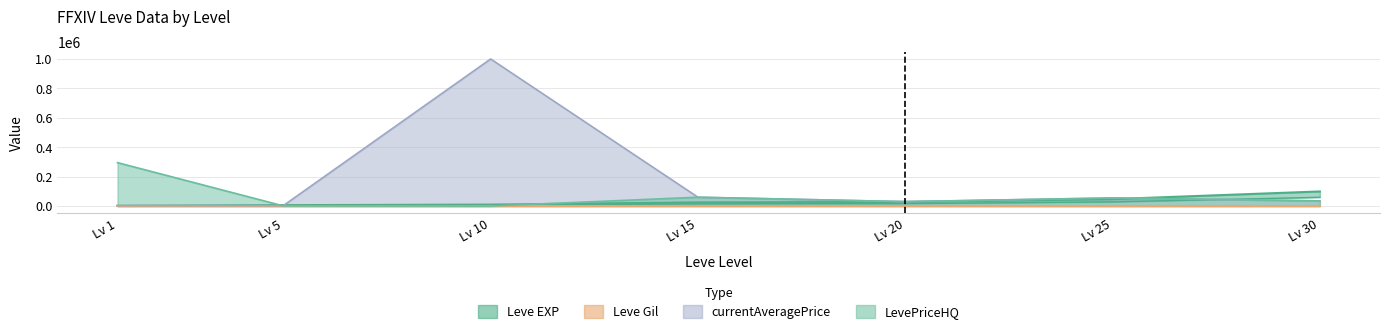

What is the difference between the highest and lowest values at Lv 5?

5890.0